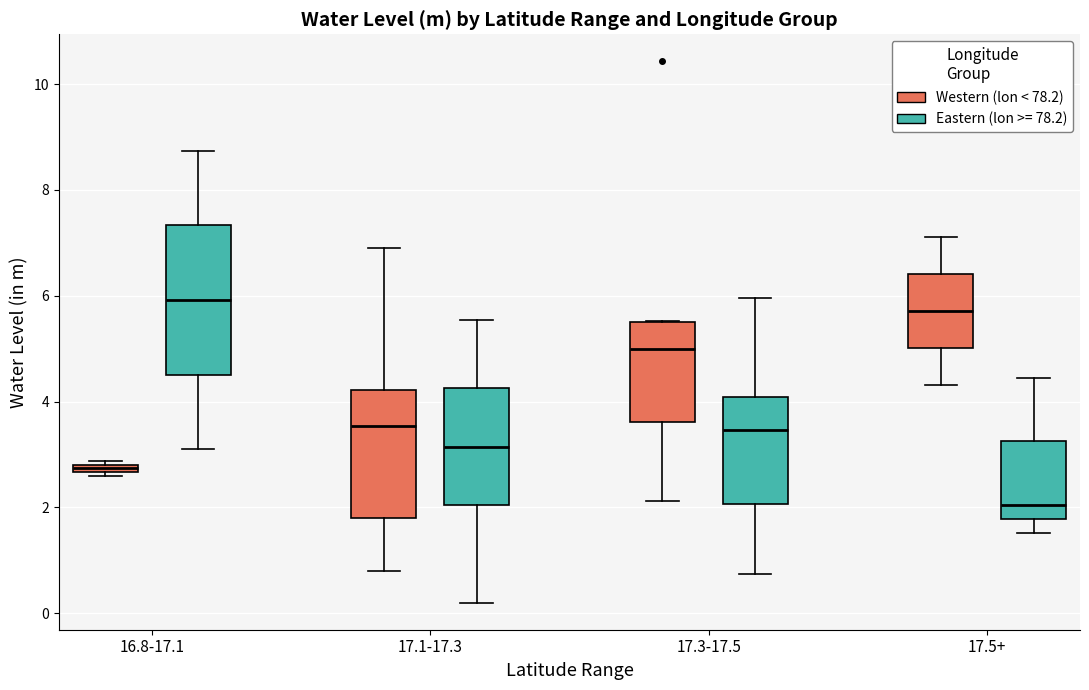

Comparing the boxes themselves (not the whiskers), which one is the tallest?

16.8-17.1 (Eastern (lon >= 78.2))